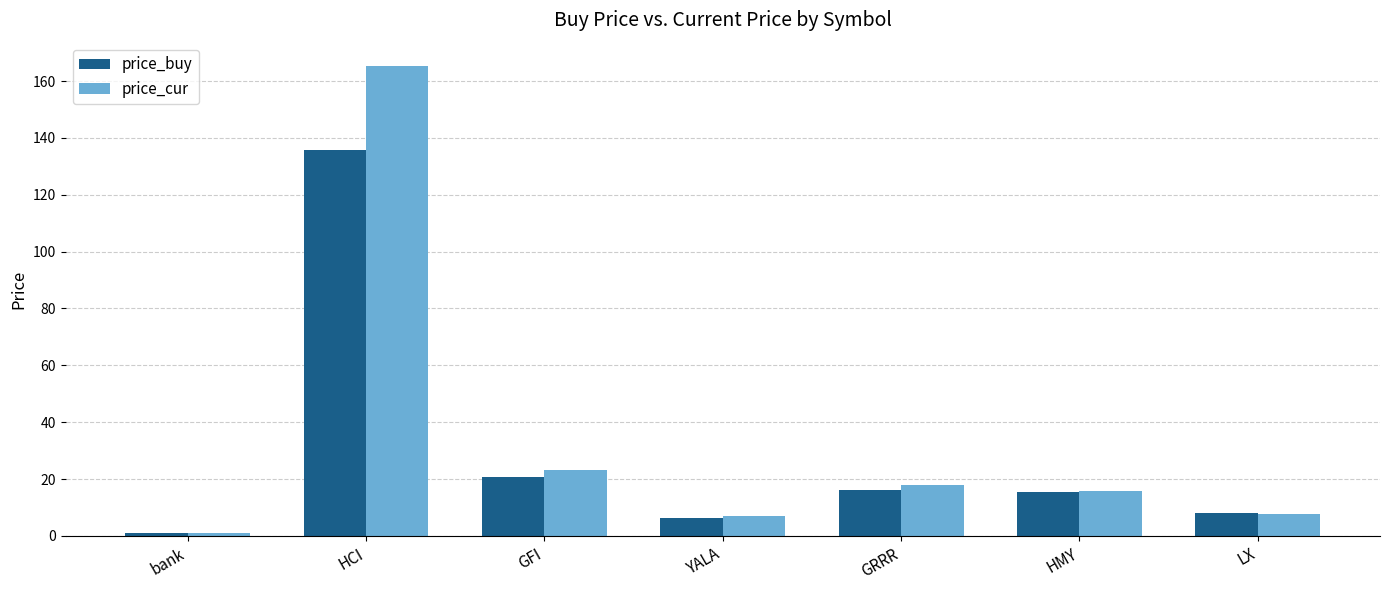

What is the difference between the maximum and minimum values in the price_cur series?

164.2